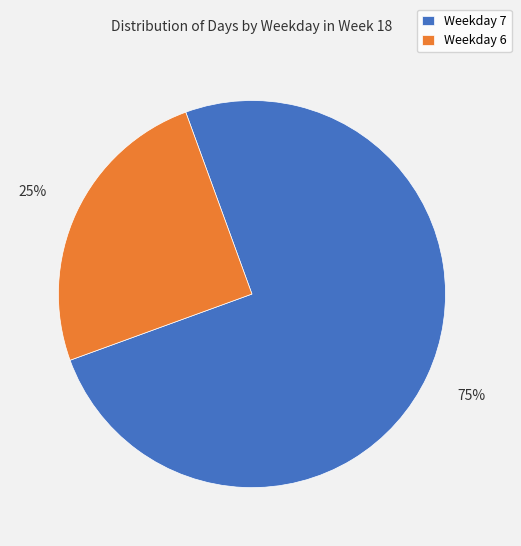

What percentage is the Weekday 7 slice, to the nearest percent?

75%